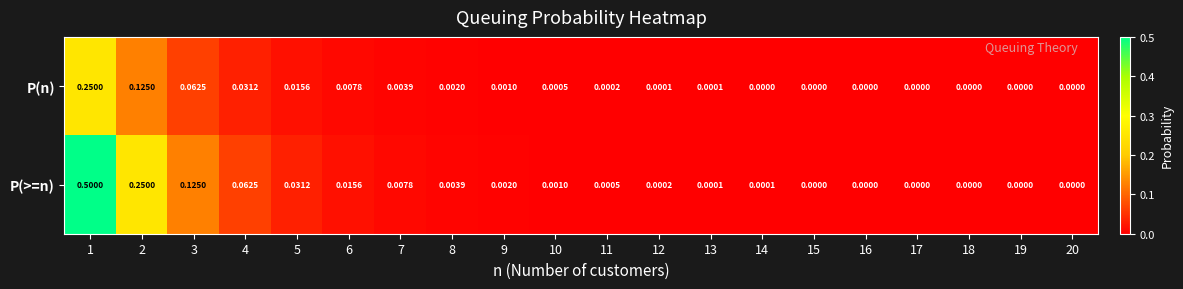

Which series has the largest total across all categories?

P(>=n)